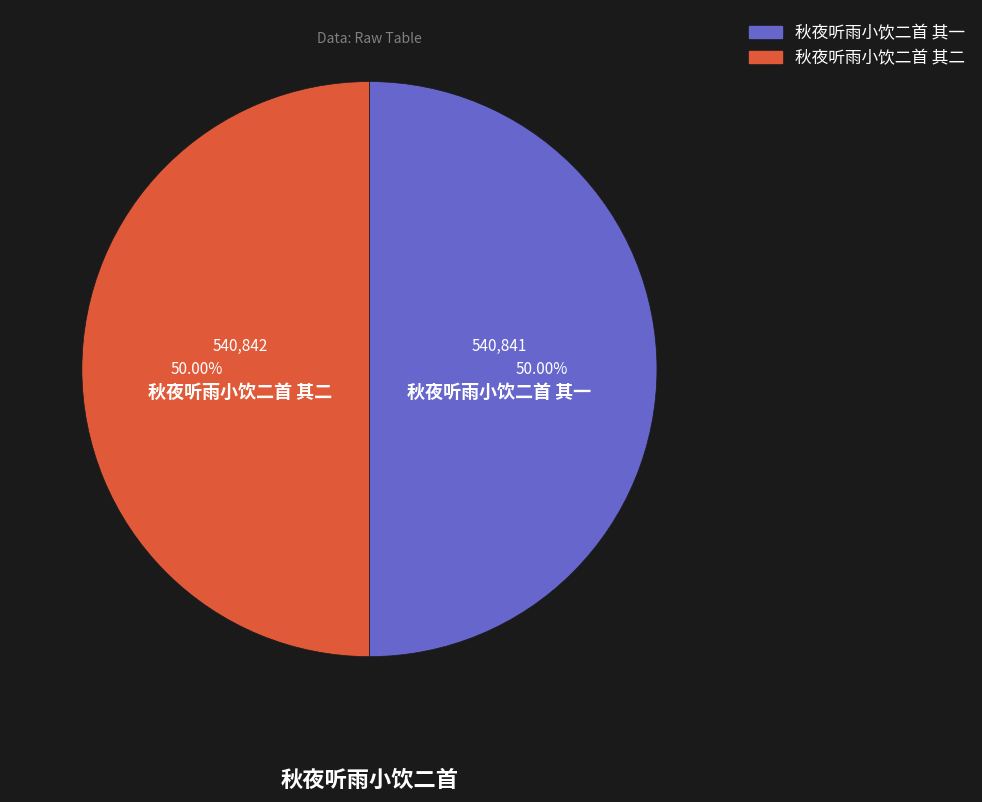

Approximately how many times larger is the value at 秋夜听雨小饮二首 其一 compared to 秋夜听雨小饮二首 其二?

1.0